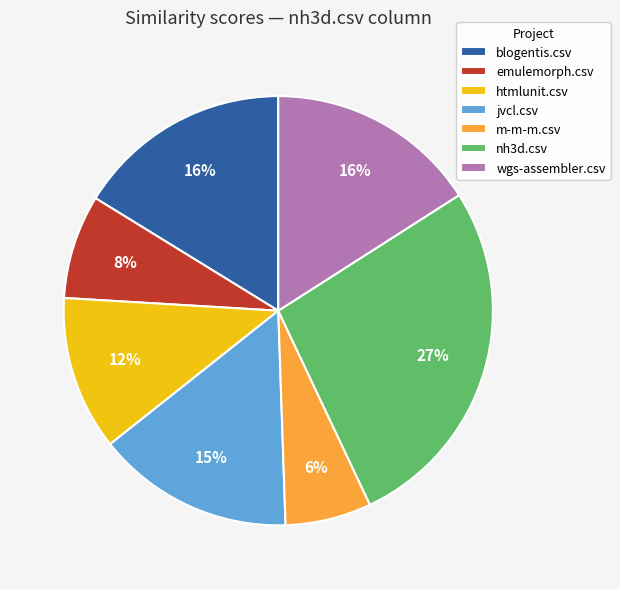

True or false: m-m-m.csv accounts for 1% of the total.

False